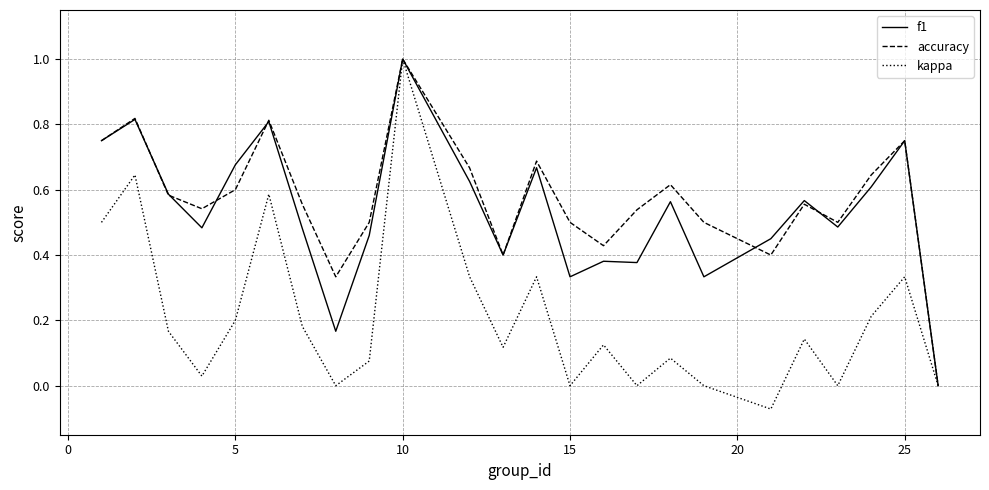

What is the greatest value displayed?

1.0